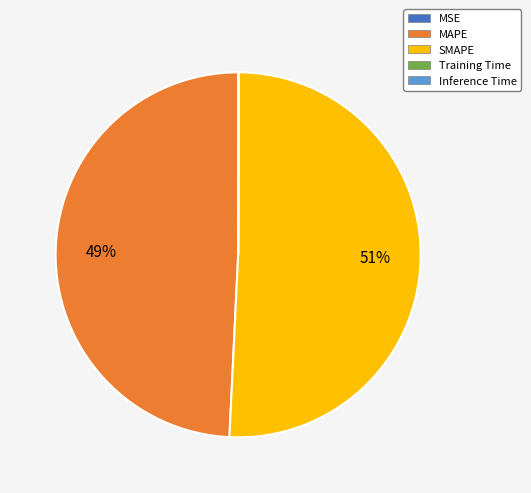

What percentage is the MAPE slice, to the nearest percent?

49%